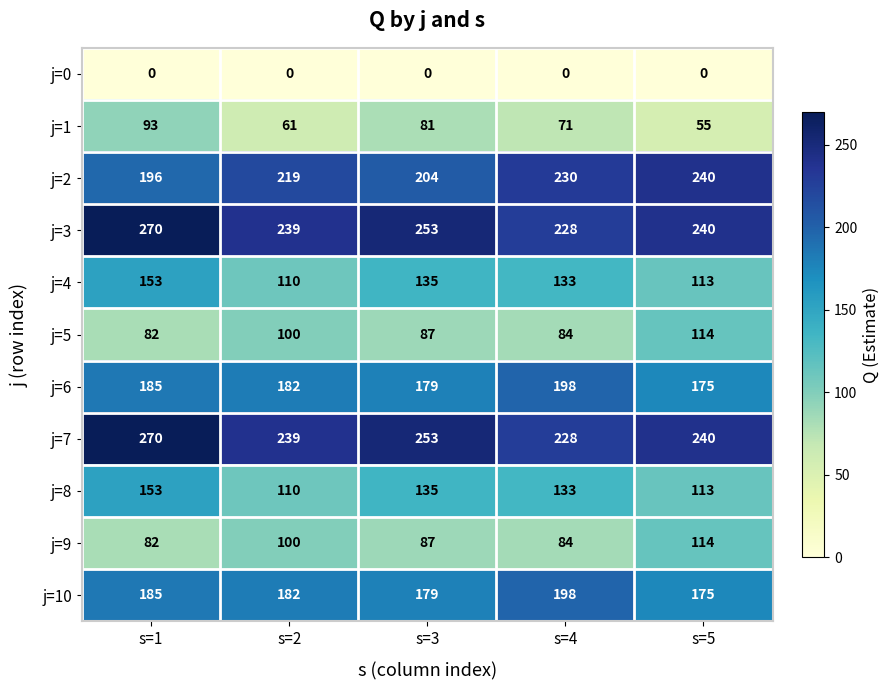

Rank the categories by j=1 value from highest to lowest.

s=1, s=3, s=4, s=2, s=5